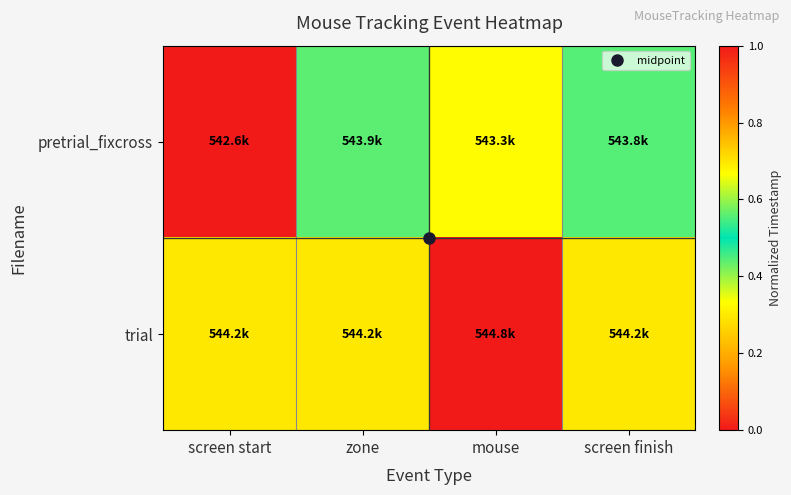

At how many categories does at least one series exceed 0?

4